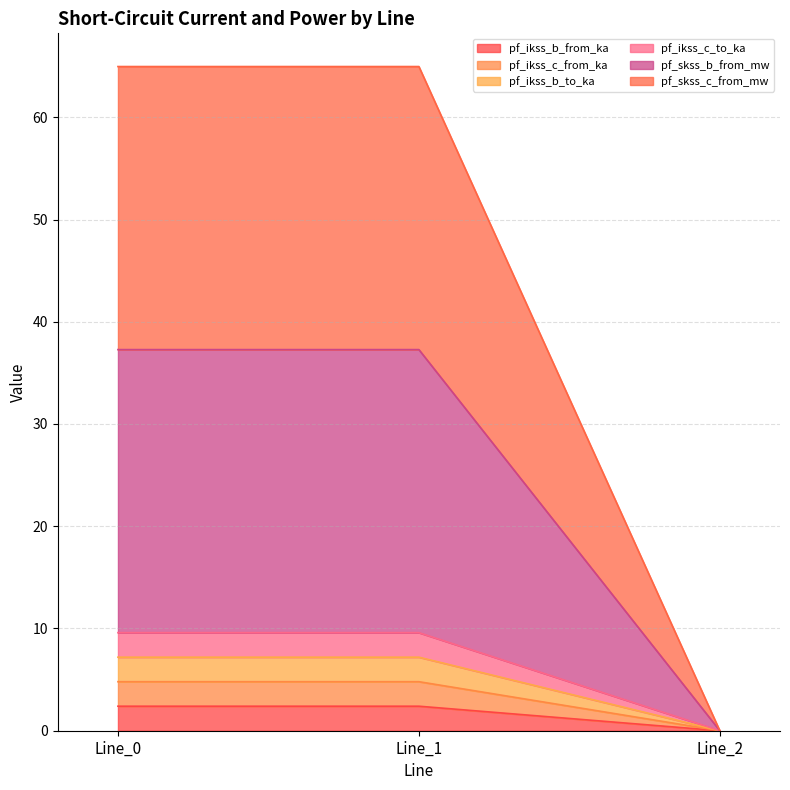

What is the maximum value shown in the chart?

65.0